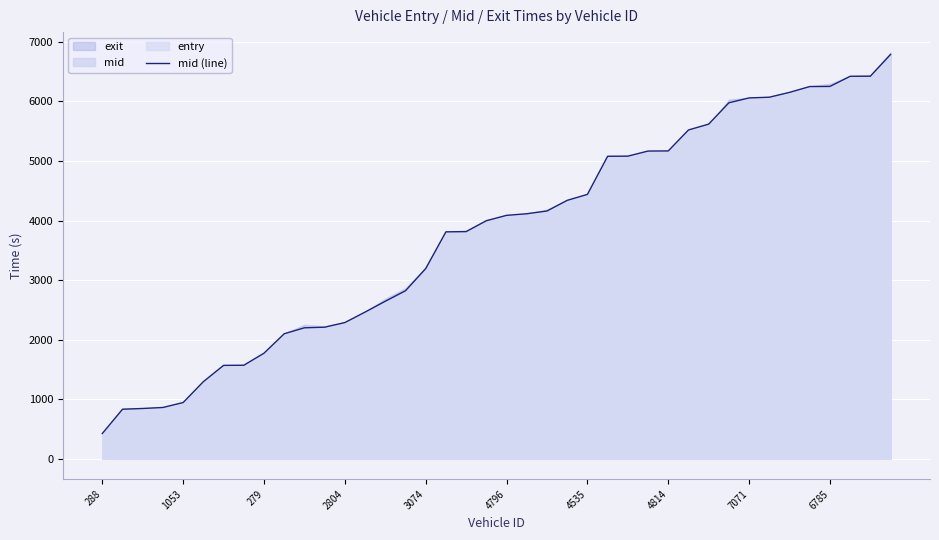

Reading left to right, transcribe all the data shown in this chart.

424.5	832.2	844.6	861.4	944.4	1295.1	1568.4	1570.3	1773.2	2099.4	2199.2	2209.4	2287.1	2463.1	2645.2	2821.3	3193.3	3810.4	3814.2	3997.4	4087.5	4114.3	4160.5	4339.2	4439.2	5079.5	5081.4	5167.2	5169.1	5521.0	5619.4	5977.5	6059.3	6071.0	6152.3	6250.2	6252.1	6422.4	6424.2	6789.4